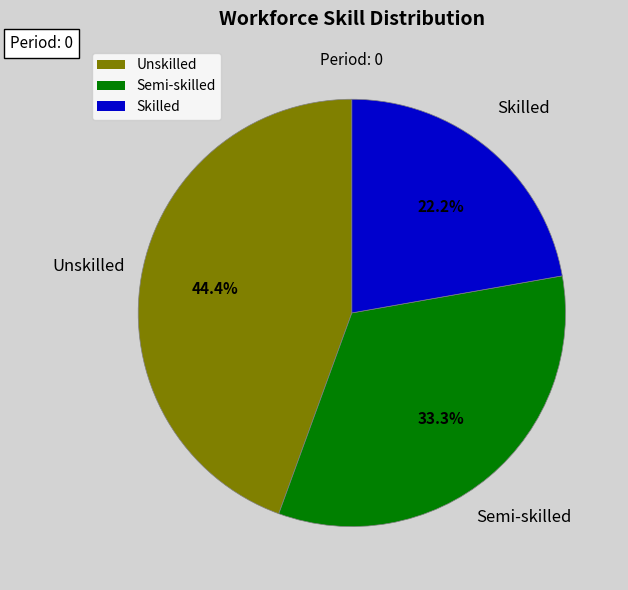

Which slice is the smallest?

Skilled